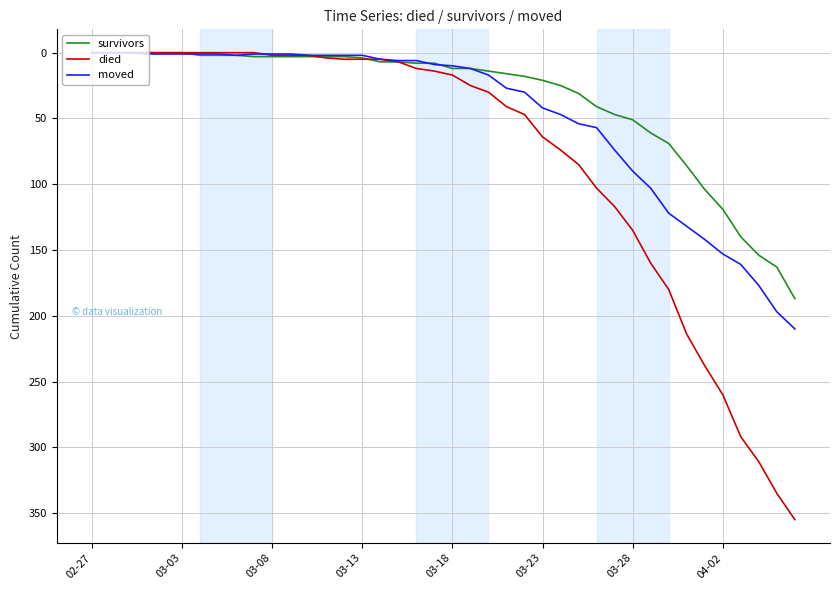

How many lines are shown in the chart?

3